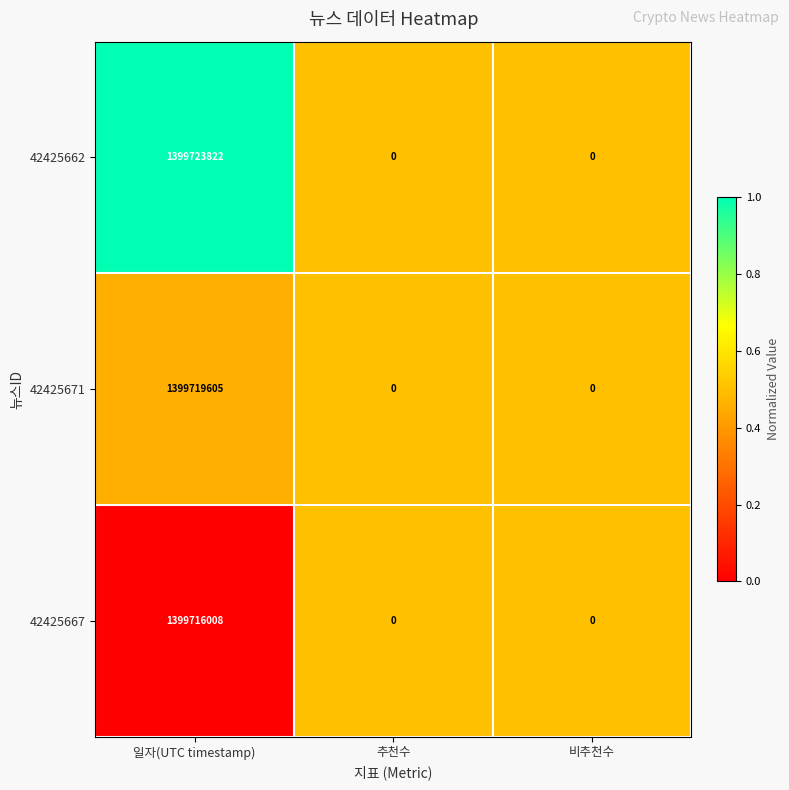

Which label corresponds to the largest value in the chart?

일자(UTC timestamp)